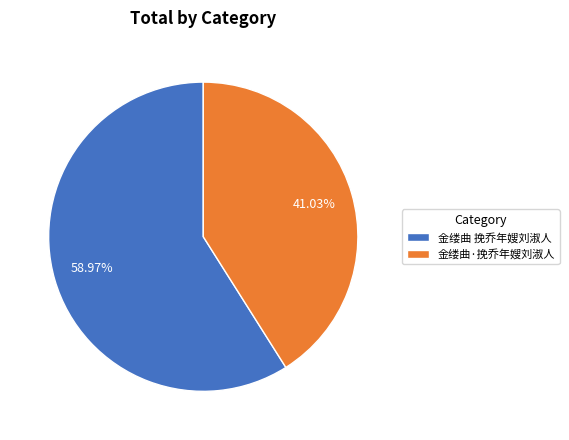

How many segments does this pie chart have?

2